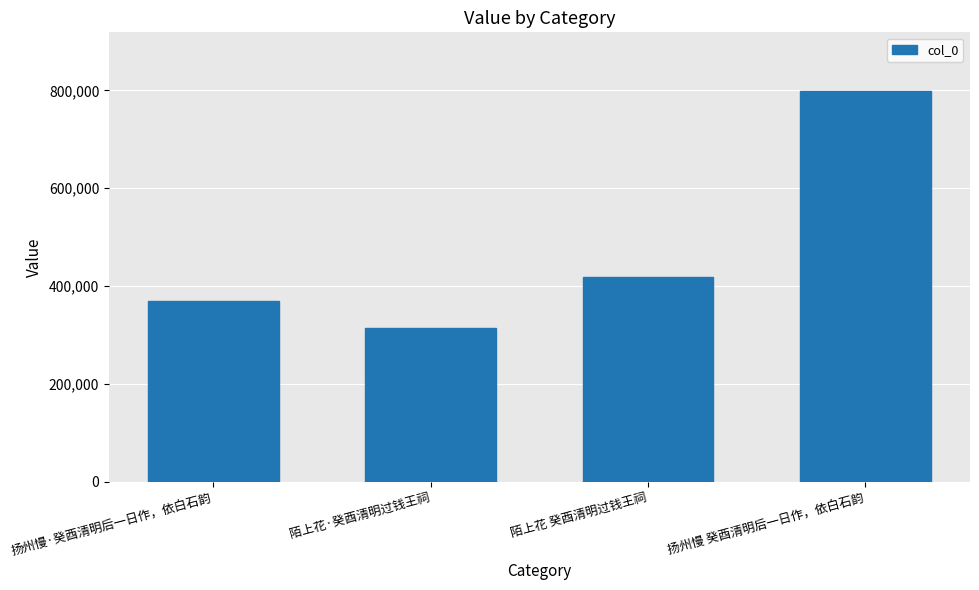

What is the change in value from 陌上花·癸酉清明过钱王祠 to 陌上花 癸酉清明过钱王祠?

+104481